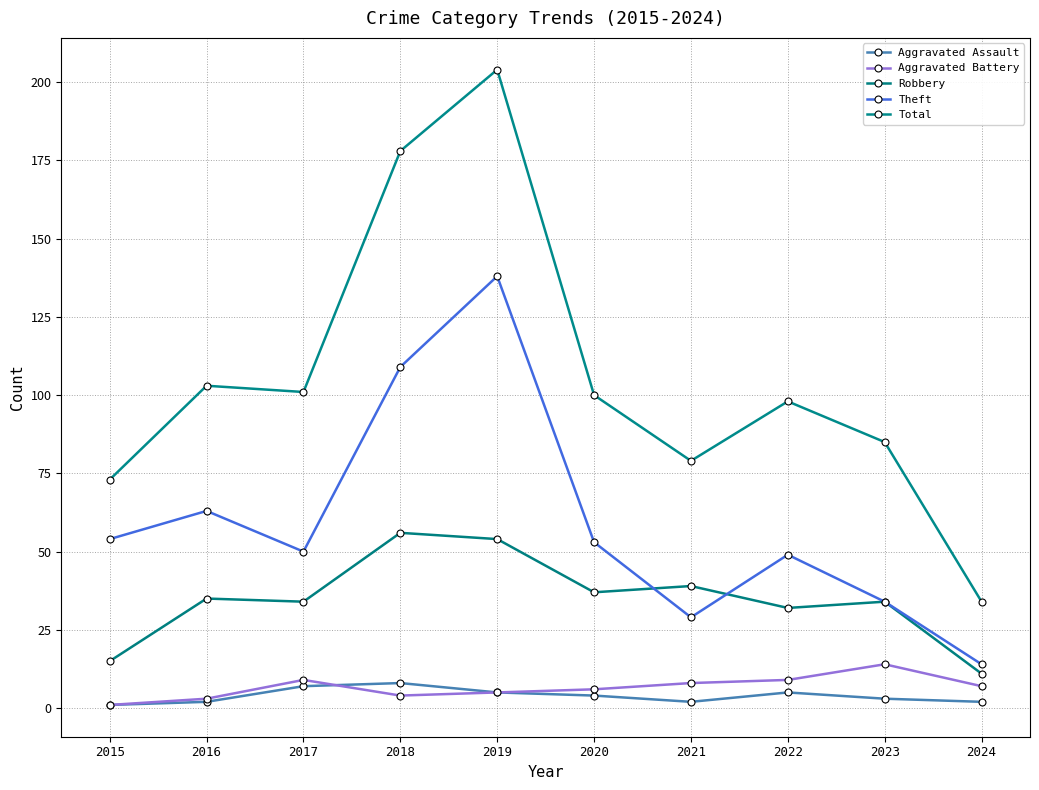

Where is the first local minimum for Aggravated Assault?

2021